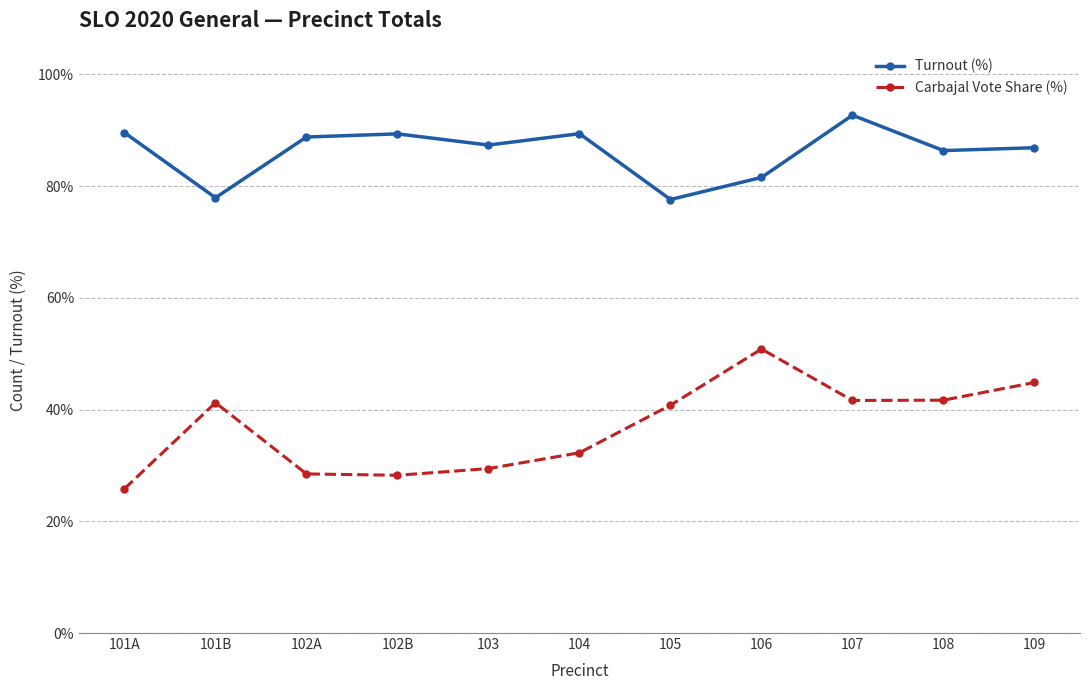

What is the label of the 2nd point from the left?

101B